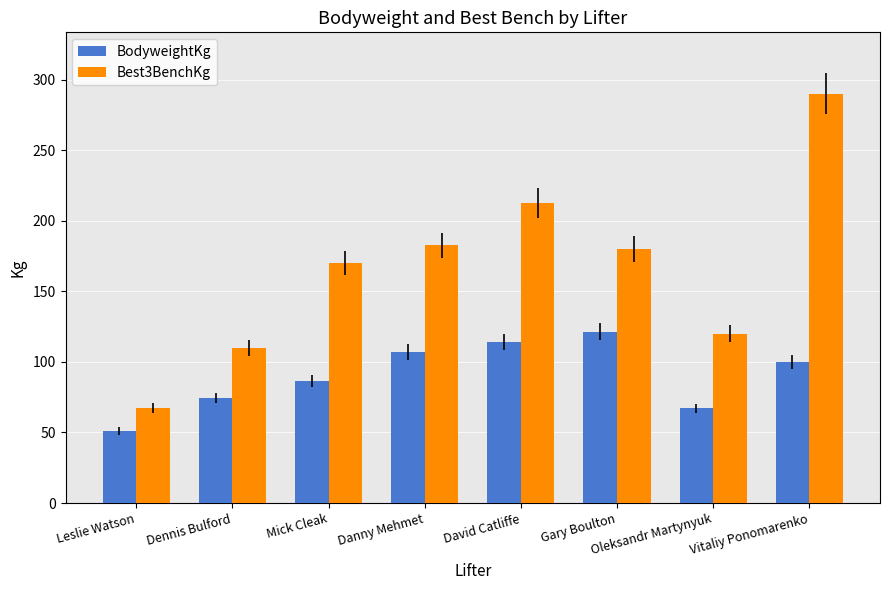

What are all the series names shown in the legend?

BodyweightKg, Best3BenchKg